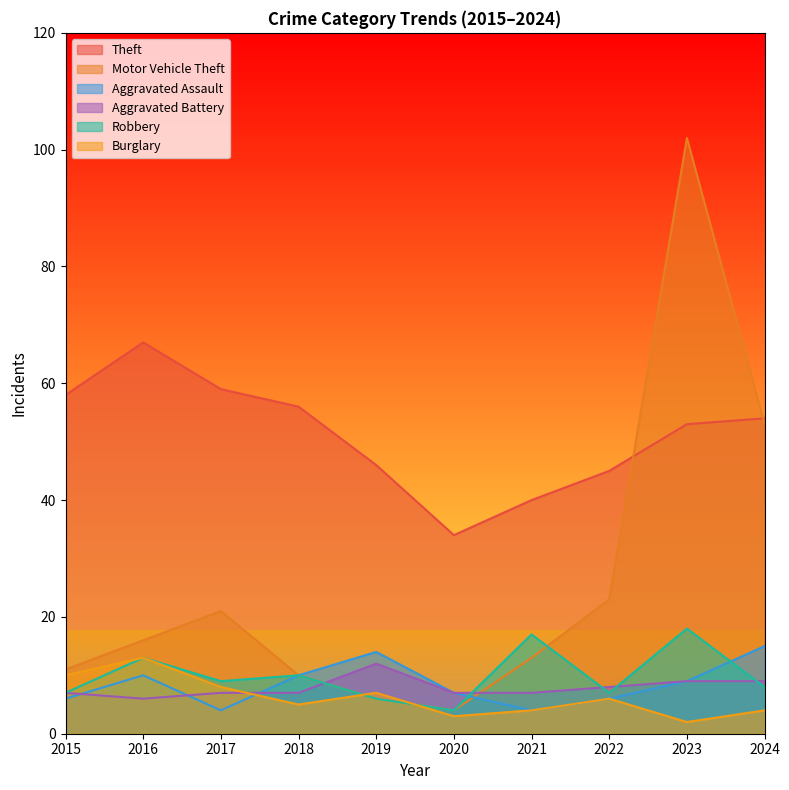

True or false: Aggravated Assault has more than 0 points higher than both neighbors.

True